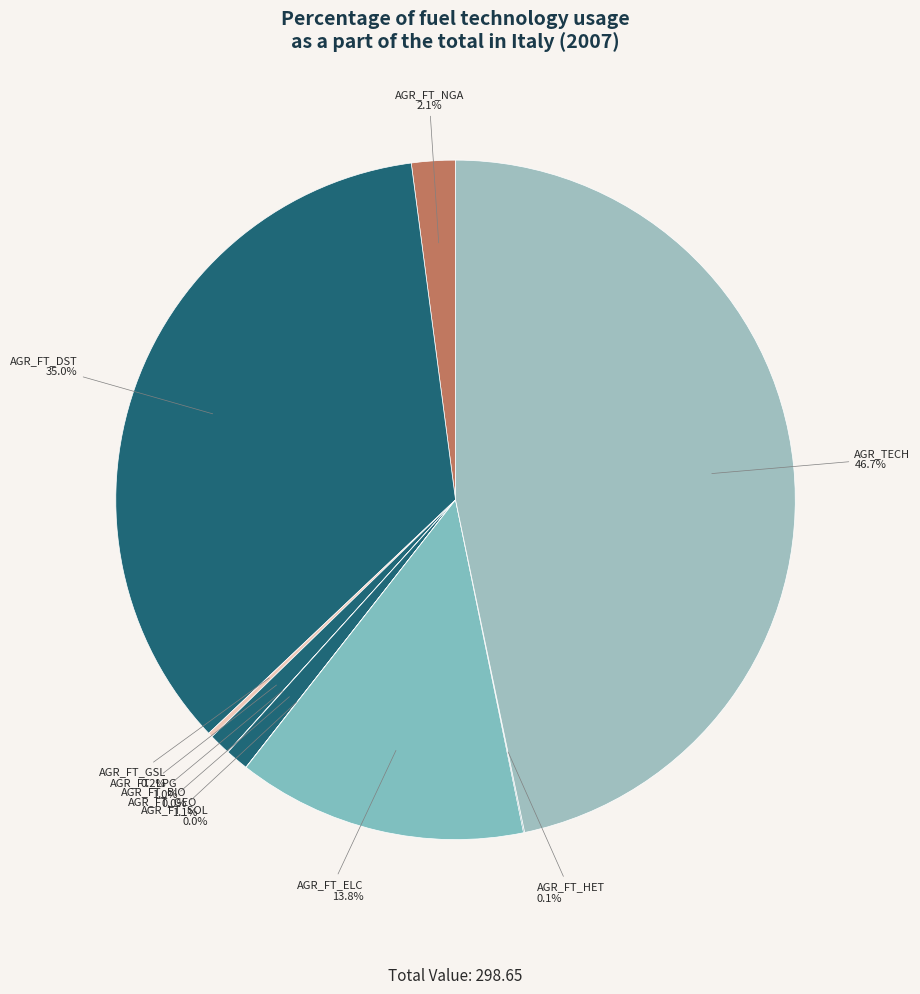

What is the largest slice in the pie chart?

AGR_TECH